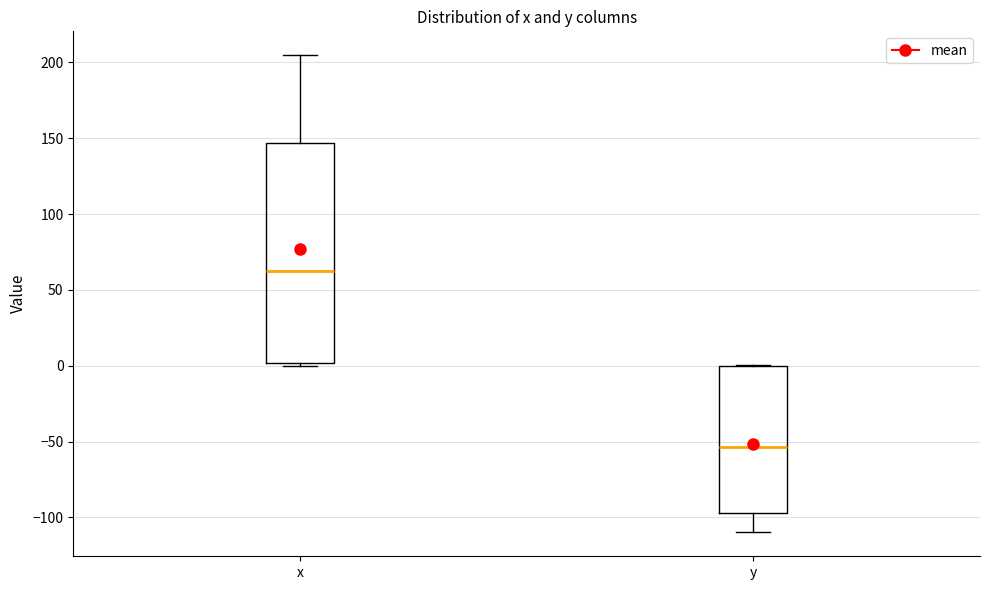

Comparing the boxes themselves (not the whiskers), which one is the tallest?

x